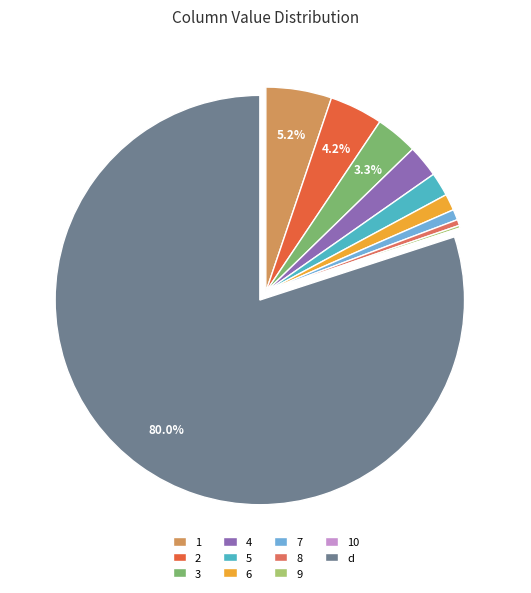

Is there any slice that represents more than half of the pie?

Yes